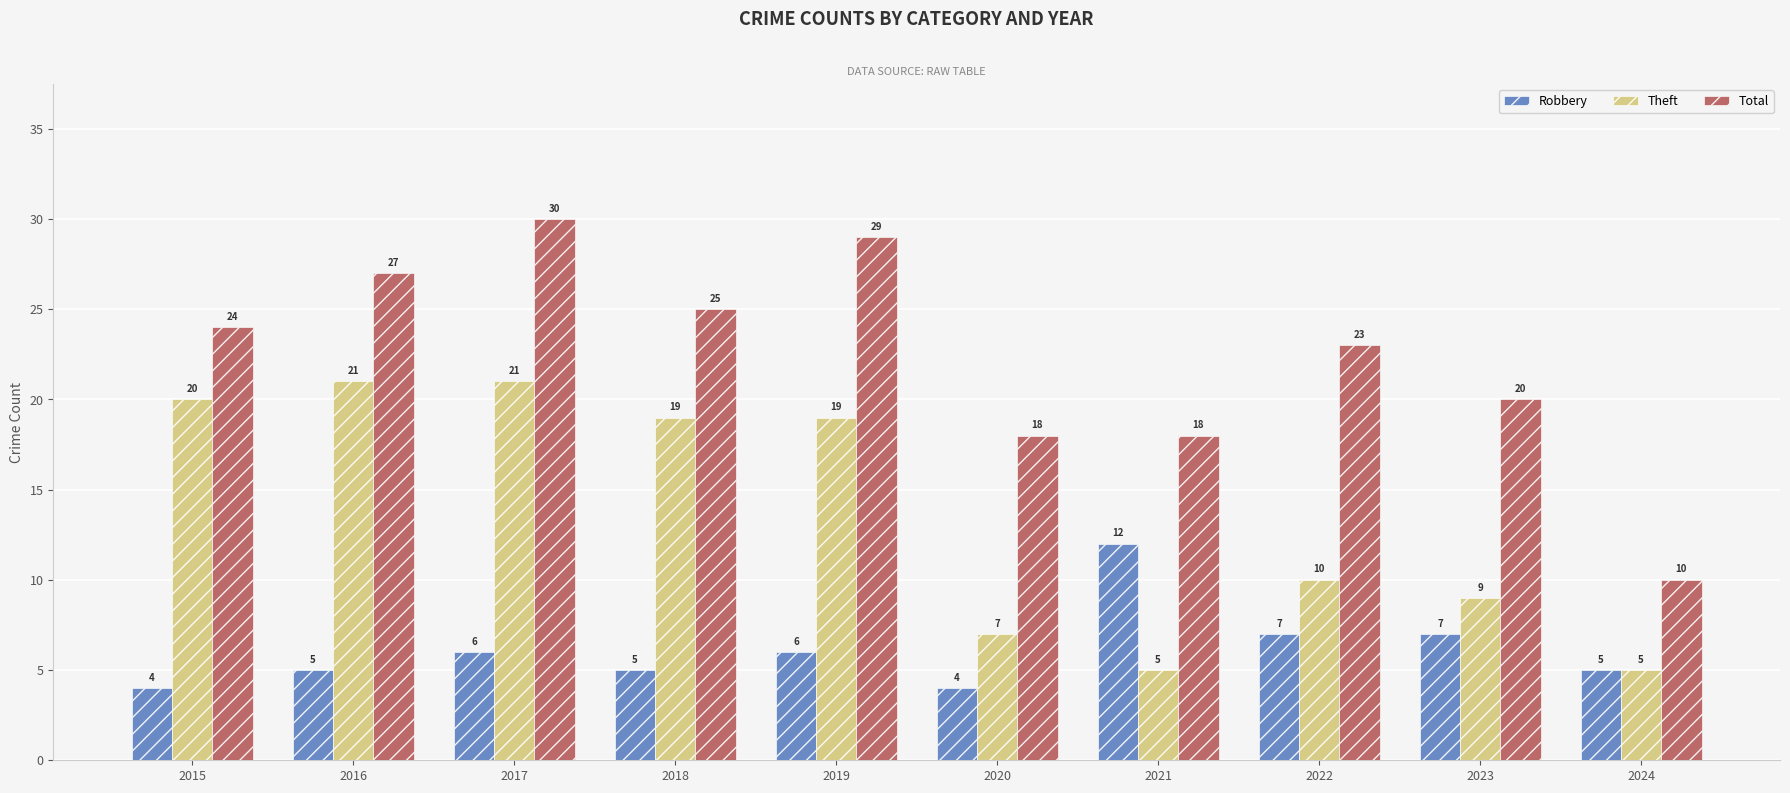

Is the value of Theft at 2016 greater than the value of Robbery at 2019?

Yes